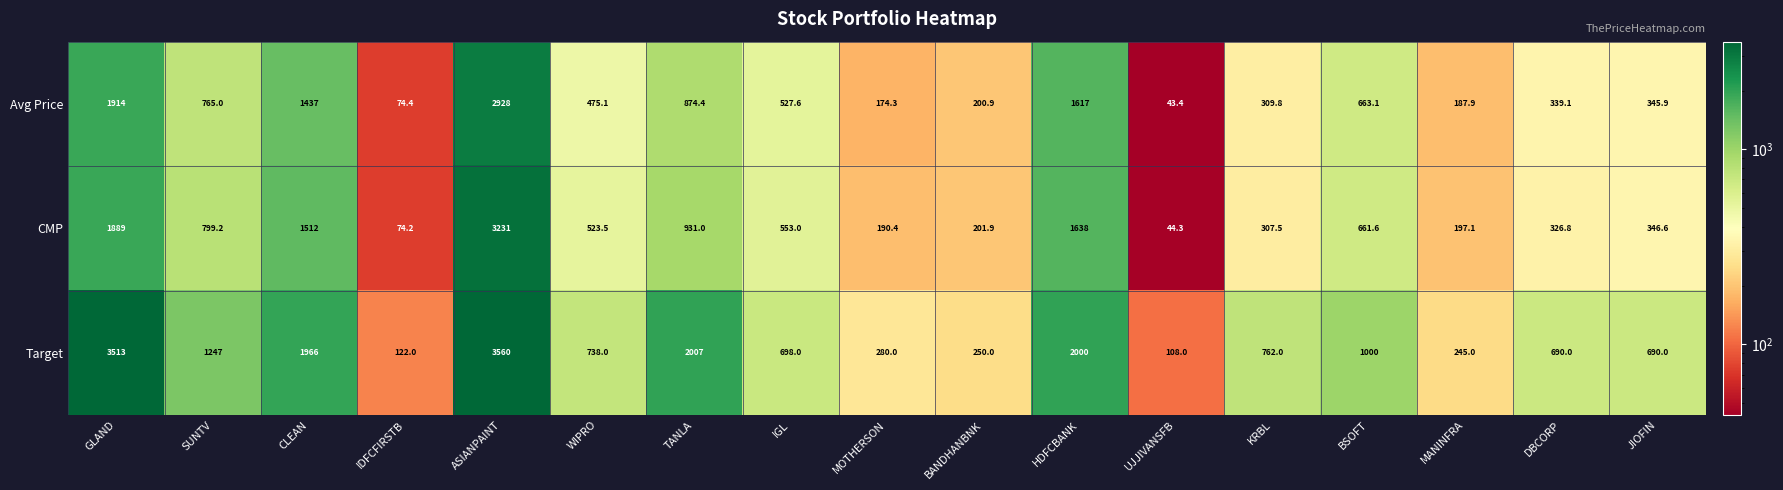

At which label does Target reach its peak?

ASIANPAINT